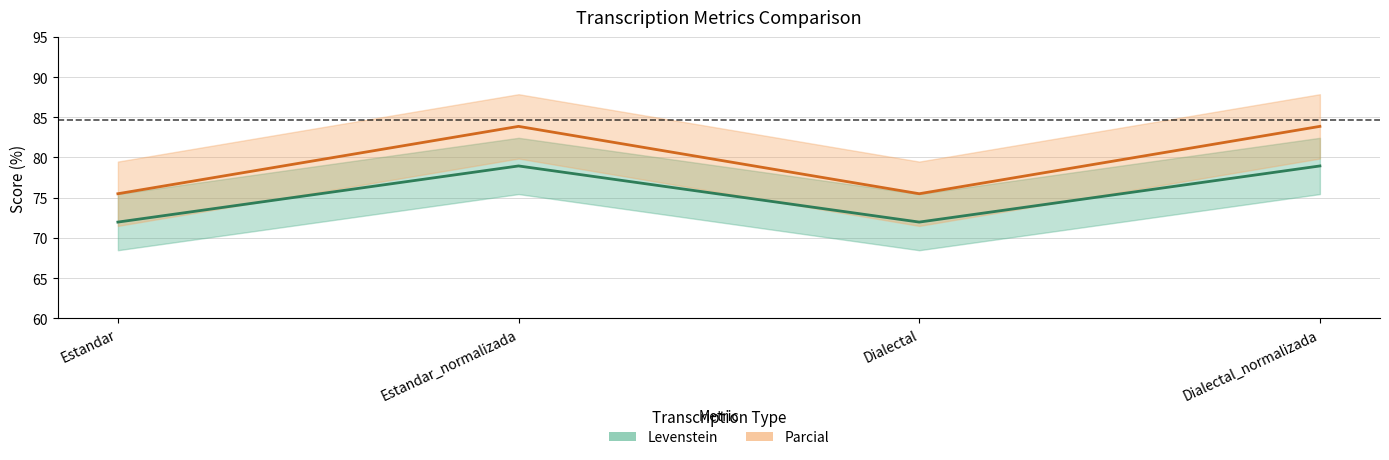

How many interior local valleys does the Estandar_Levenstein series have?

1